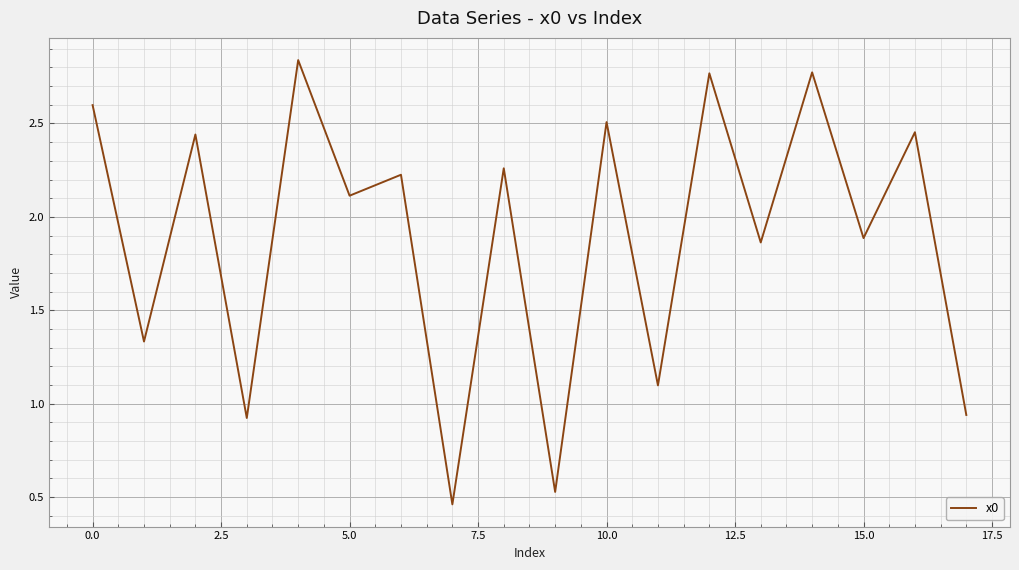

Does the chart display data point markers on the line(s)?

No